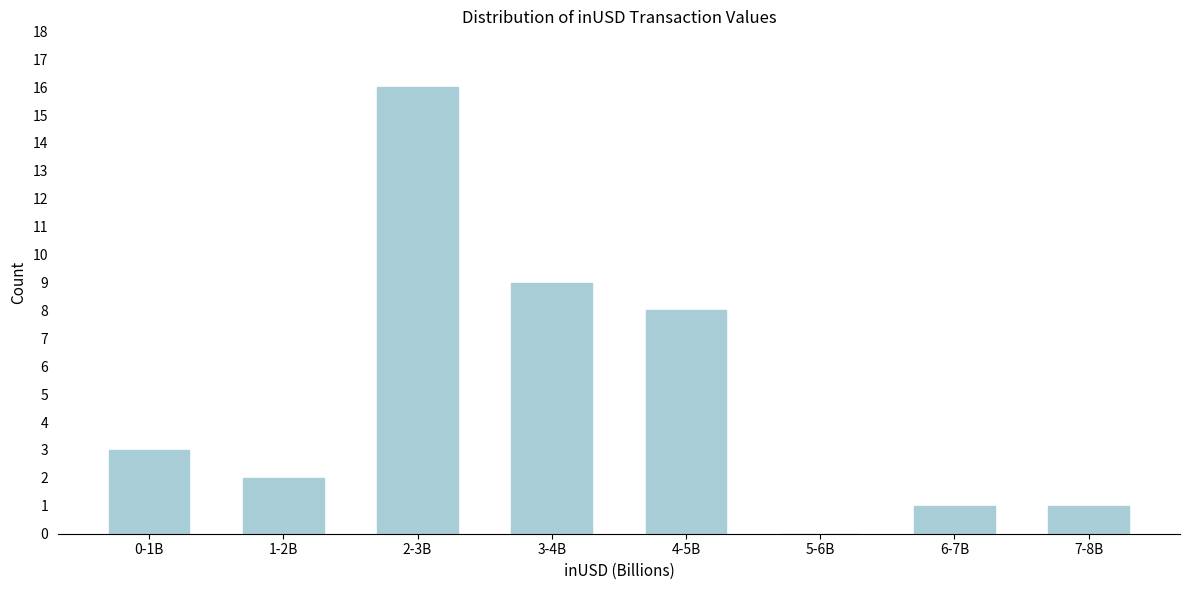

Reading right to left, extract all data points from this chart.

7-8B=1	6-7B=1	5-6B=0	4-5B=8	3-4B=9	2-3B=16	1-2B=2	0-1B=3